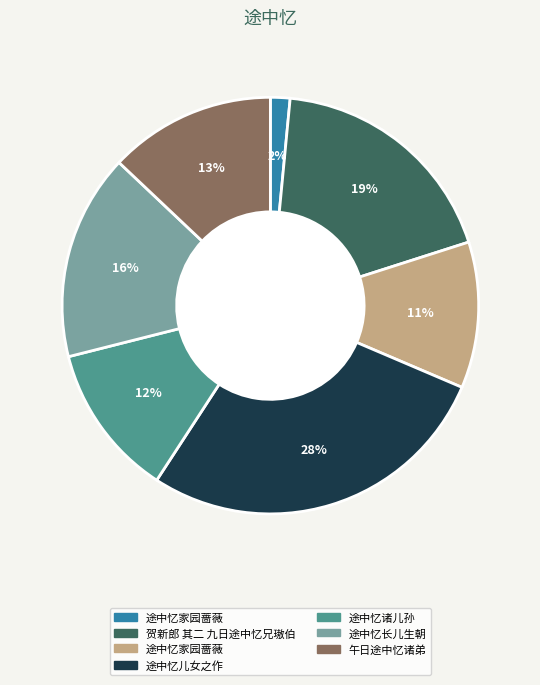

To the nearest percent, what is the average slice percentage?

14%